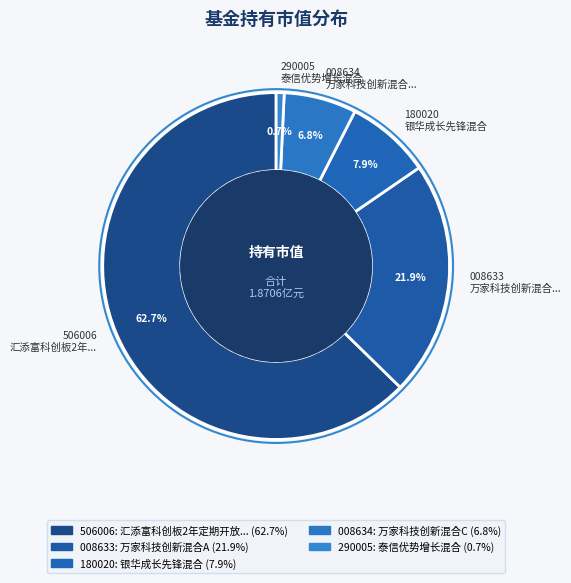

Count the number of slices in the pie.

5